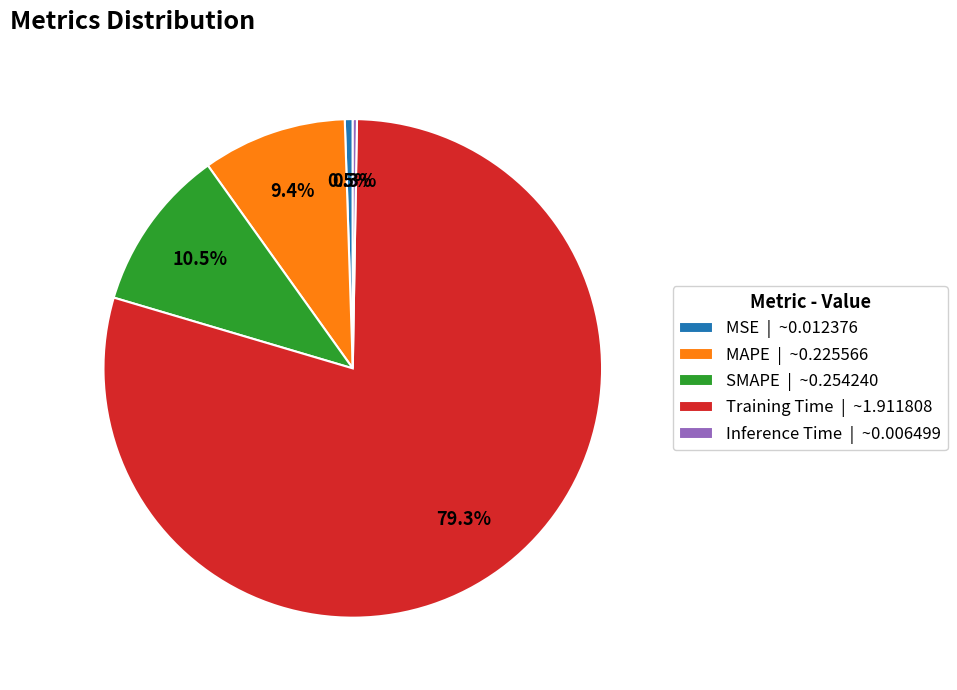

Which has a higher value, MAPE or MSE?

MAPE